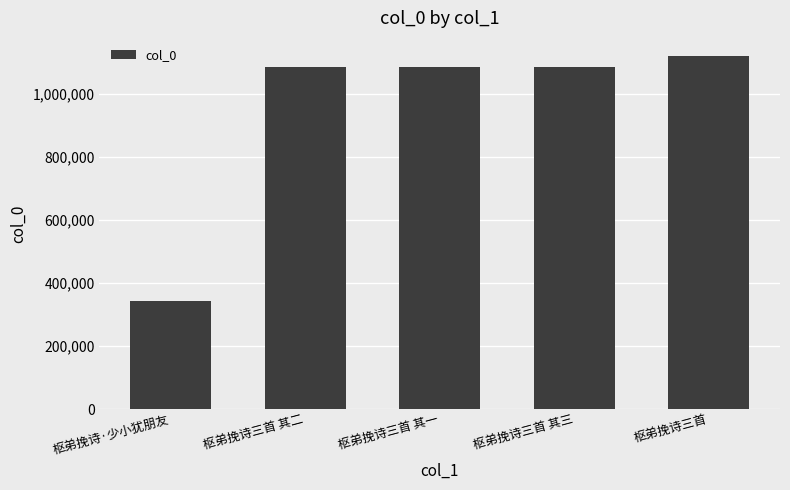

What is the change in value from 枢弟挽诗三首 其一 to 枢弟挽诗三首?

+35616